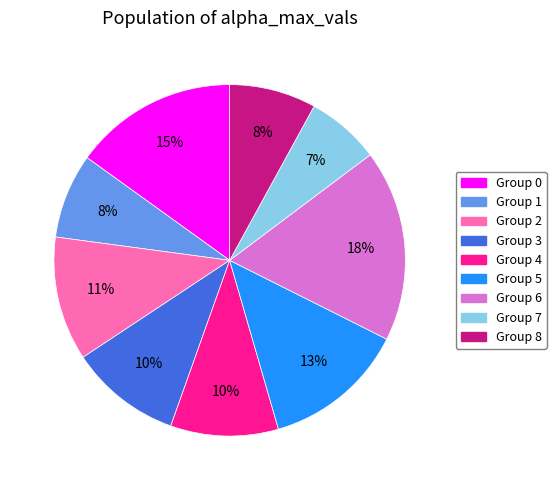

To the nearest percent, what is the difference between the largest and smallest slice percentages?

11%